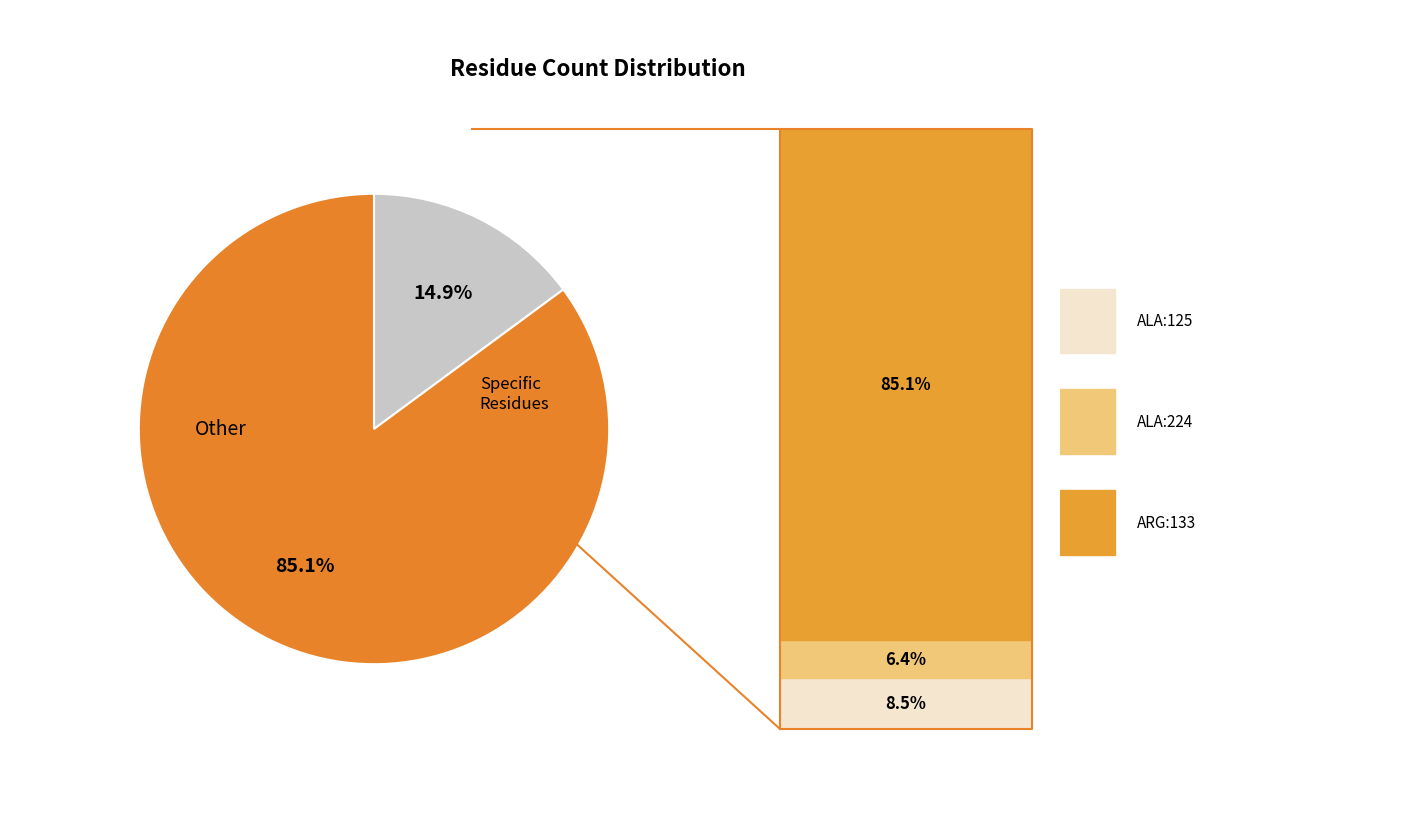

Rank the categories by value from highest to lowest.

ARG:133, ALA:125, ALA:224